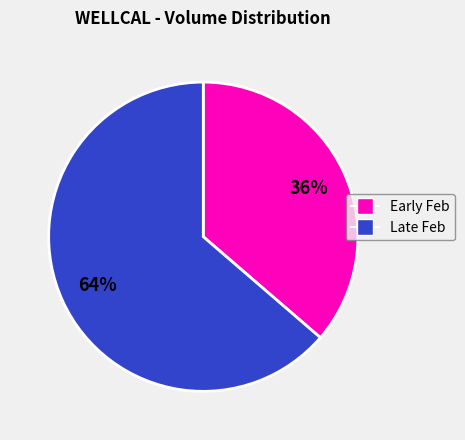

Is there a majority slice in this chart?

Yes